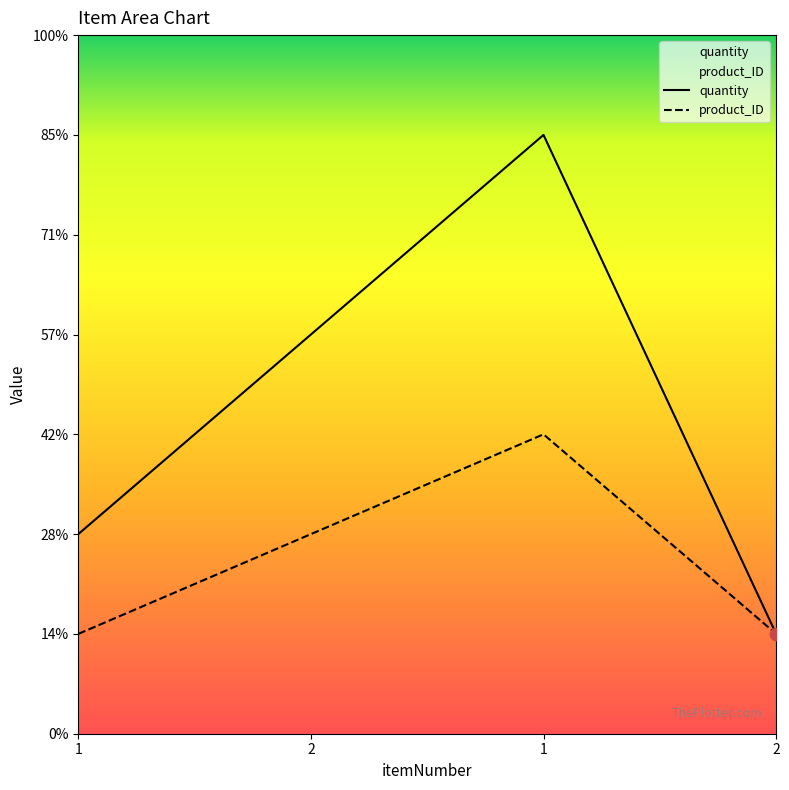

Which series has the largest total across all categories?

quantity